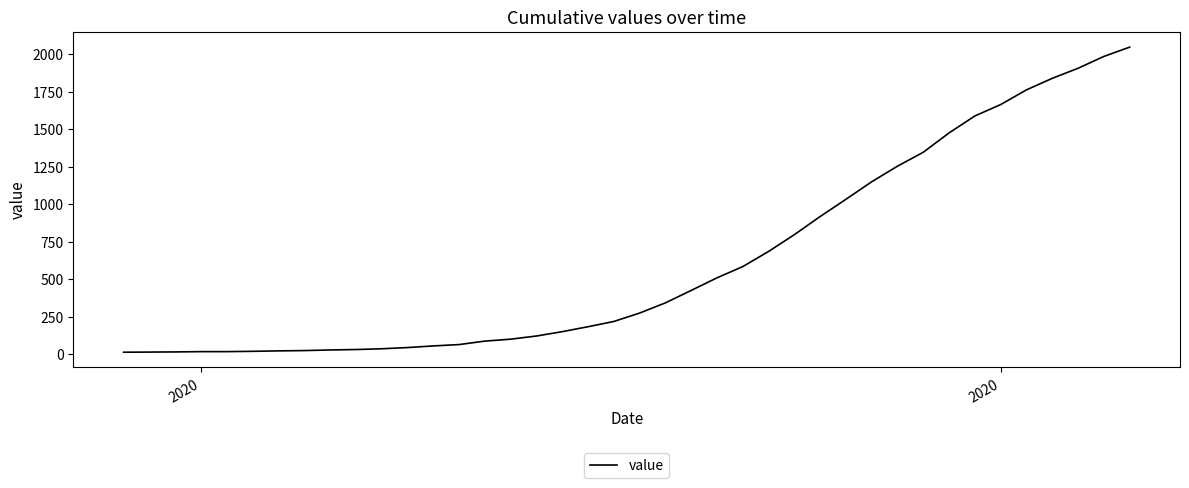

What is the maximum value shown in the chart?

2048